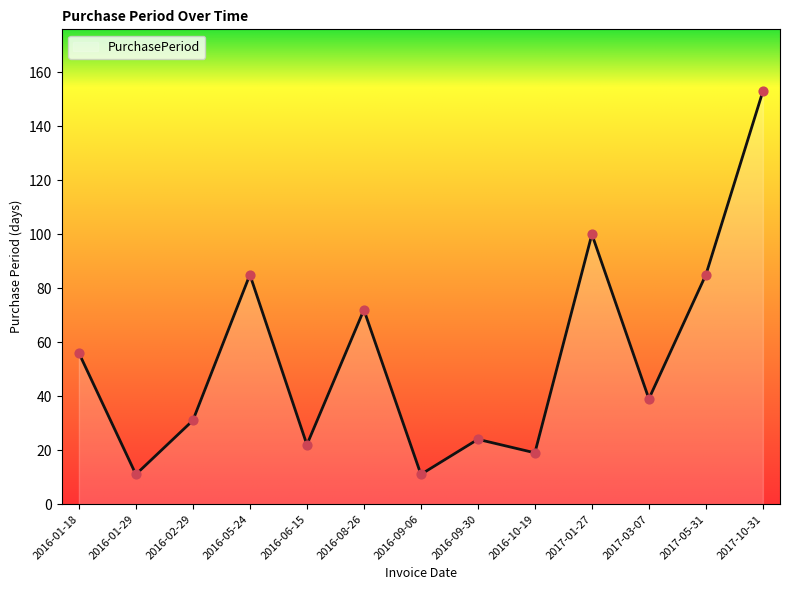

What is the ratio of the value at 2016-08-26 to the value at 2016-10-19?

3.8